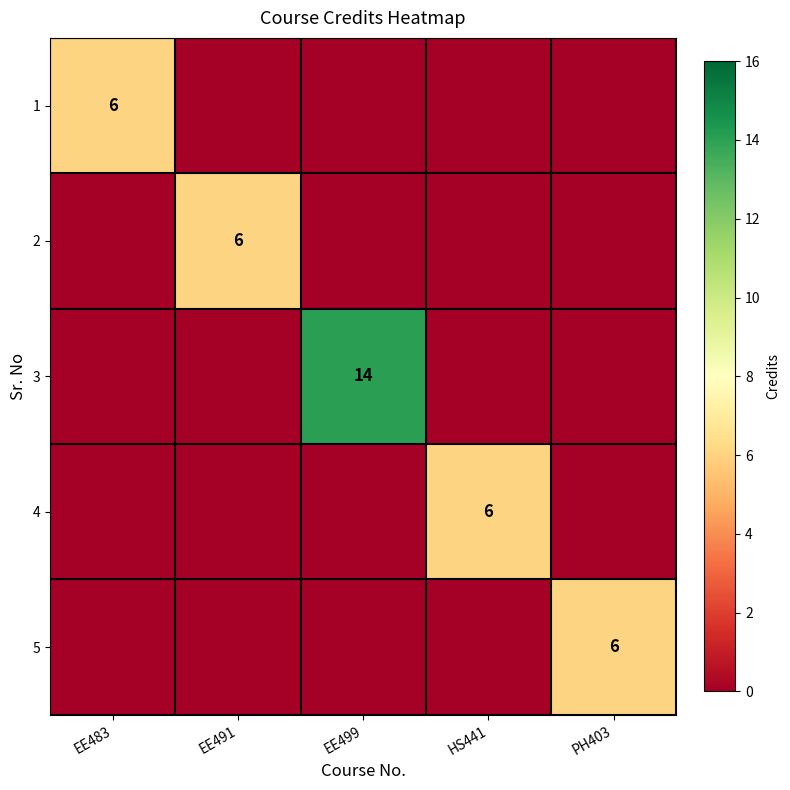

Is it true that 2 equals 6 at EE491?

True